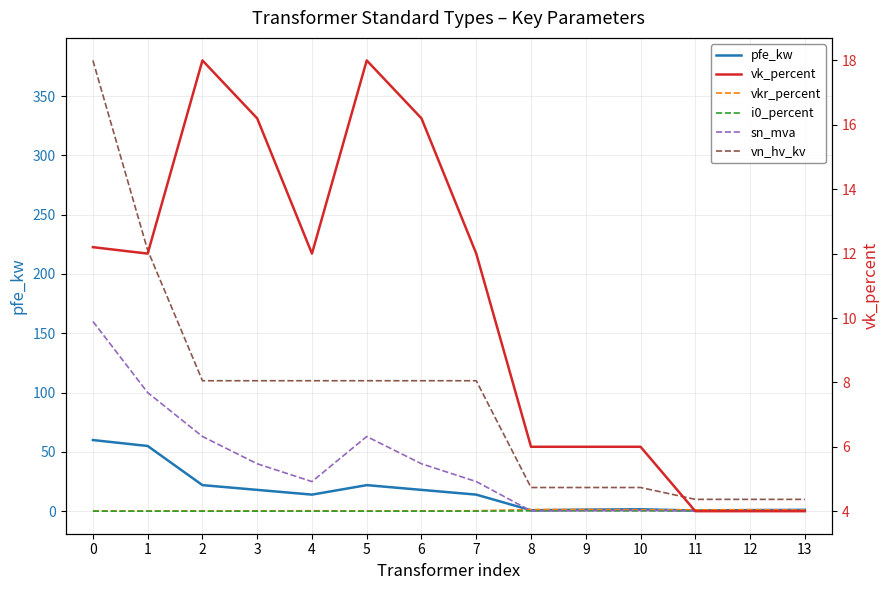

Reading left to right, transcribe all the data shown in this chart.

pfe_kw: 0=60.0	1=55.0	2=22.0	3=18.0	4=14.0	5=22.0	6=18.0	7=14.0	8=0.8	9=1.4	10=1.6	11=0.6	12=0.9	13=1.2
vkr_percent: 0=0.2	1=0.3	2=0.3	3=0.3	4=0.4	5=0.3	6=0.3	7=0.4	8=1.4	9=1.4	10=1.2	11=1.2	12=1.3	13=1.1
i0_percent: 0=0.1	1=0.1	2=0.0	3=0.1	4=0.1	5=0.0	6=0.1	7=0.1	8=0.3	9=0.3	10=0.3	11=0.2	12=0.2	13=0.2
sn_mva: 0=160.0	1=100.0	2=63.0	3=40.0	4=25.0	5=63.0	6=40.0	7=25.0	8=0.2	9=0.4	10=0.6	11=0.2	12=0.4	13=0.6
vn_hv_kv: 0=380.0	1=220.0	2=110.0	3=110.0	4=110.0	5=110.0	6=110.0	7=110.0	8=20.0	9=20.0	10=20.0	11=10.0	12=10.0	13=10.0
vk_percent: 0=12.2	1=12.0	2=18.0	3=16.2	4=12.0	5=18.0	6=16.2	7=12.0	8=6.0	9=6.0	10=6.0	11=4.0	12=4.0	13=4.0